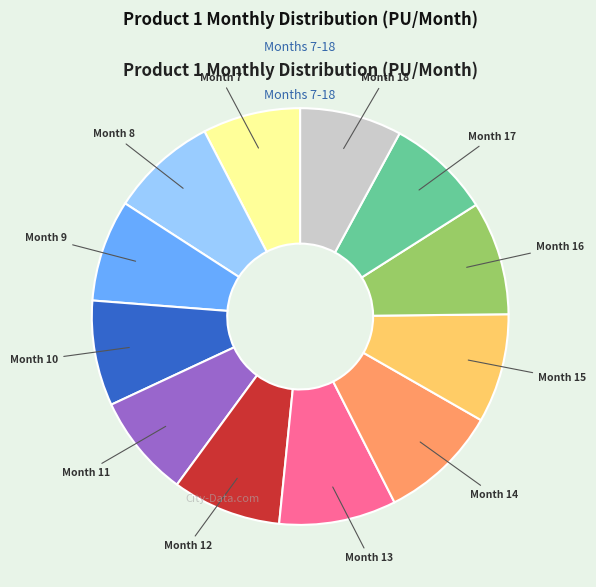

What is the ratio of the value at Month 14 to the value at Month 17?

1.1